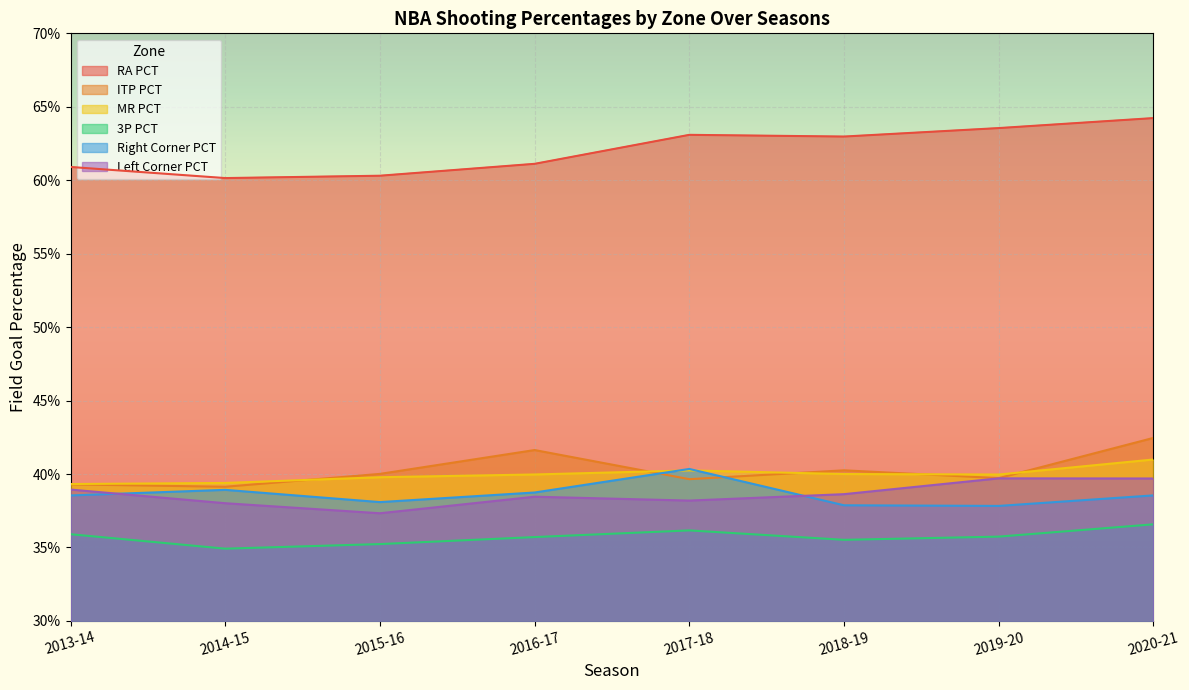

How many lines are shown in the chart?

6